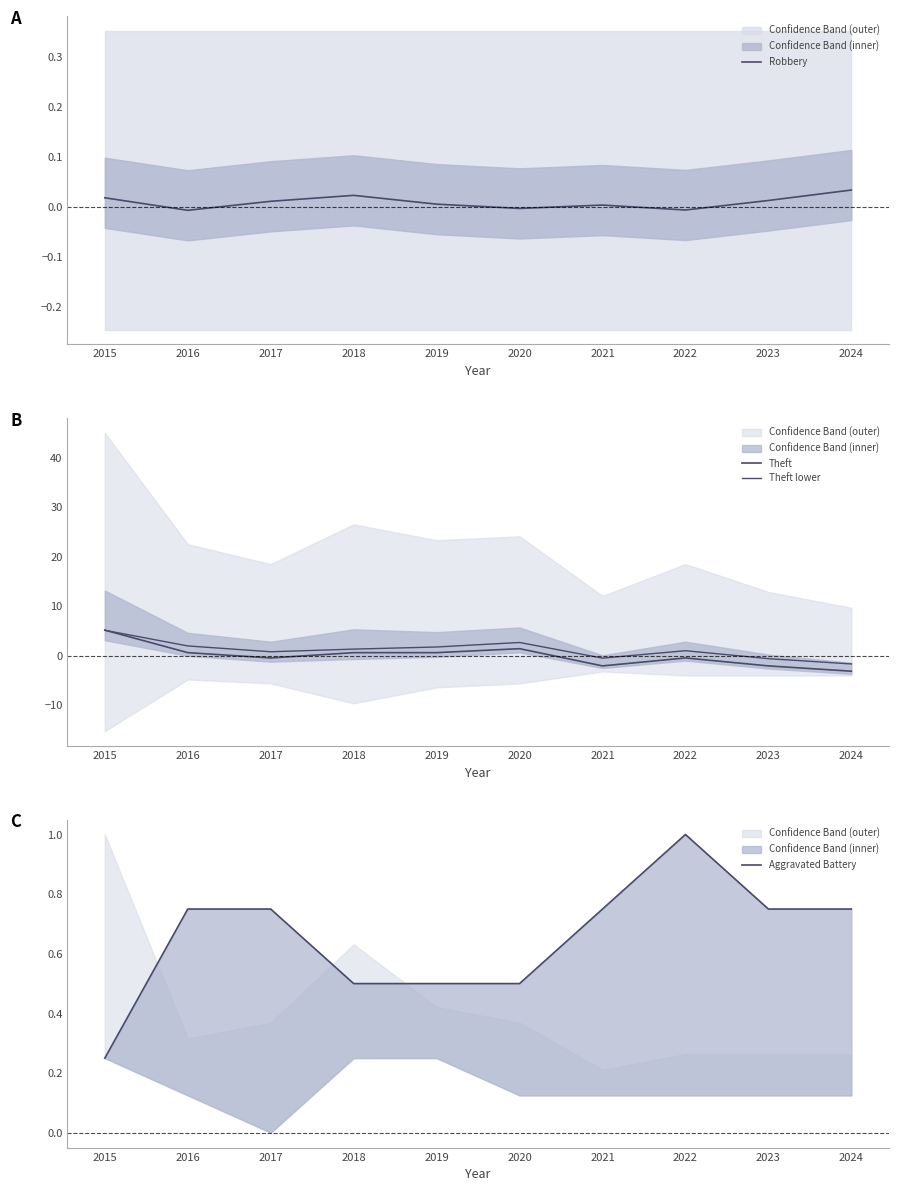

True or false: Theft has a value of 9.2 at 2015.

False